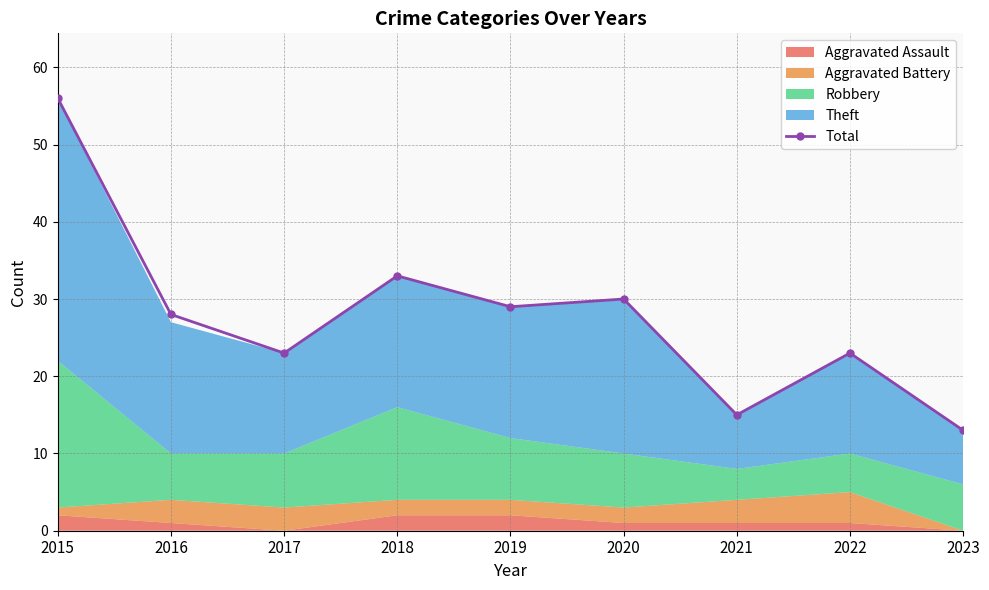

How many points are lower than both their immediate neighbors (excluding endpoints)?

3